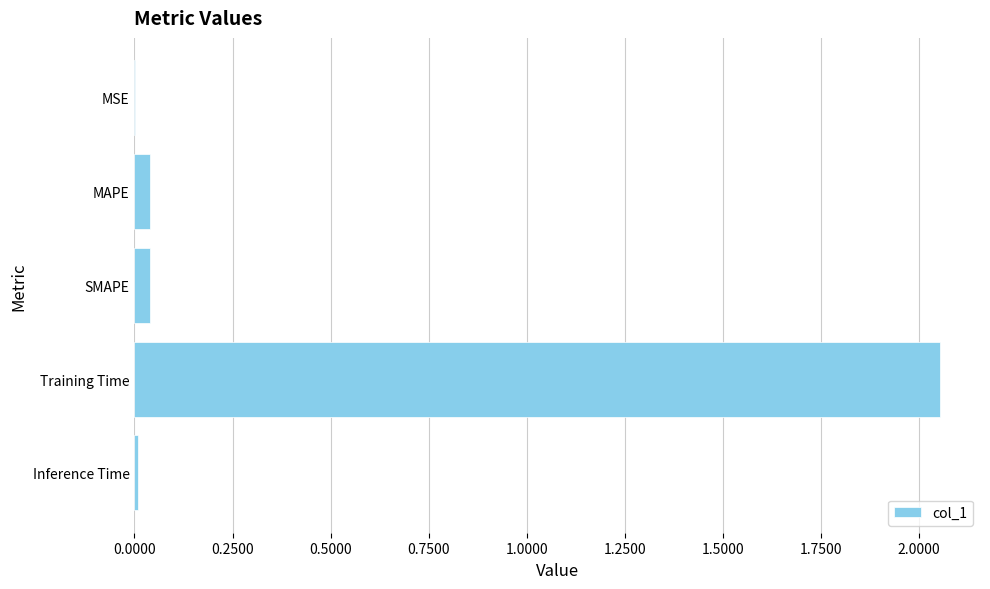

Which has a higher value, Training Time or Inference Time?

Training Time